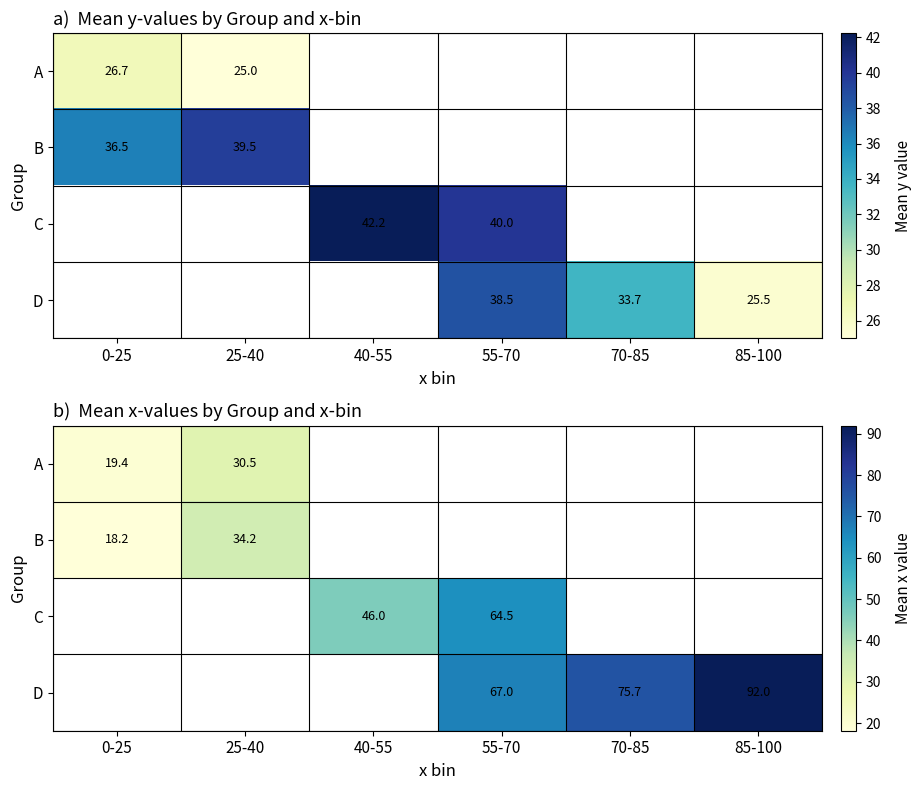

Count the number of data series in this chart.

4